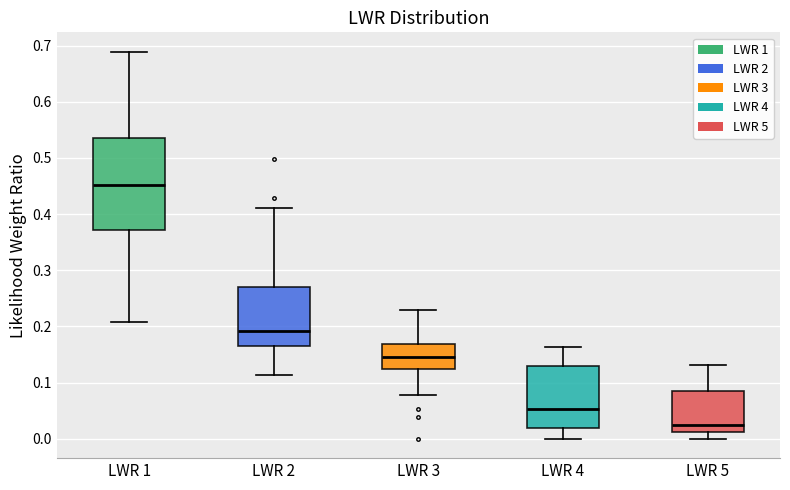

Reading left to right, transcribe this box plot: for each box, give where its median line is, the range the box spans, and where its two whiskers end, as read against the y-axis. The values are not printed on the chart, so give them approximately, as read against the axis.

LWR 1: median 0.45, box 0.37 to 0.53, whiskers 0.21 to 0.69
LWR 2: median 0.19, box 0.17 to 0.27, whiskers 0.11 to 0.41
LWR 3: median 0.14, box 0.12 to 0.17, whiskers 0.08 to 0.23
LWR 4: median 0.05, box 0.02 to 0.13, whiskers 0.00 to 0.16
LWR 5: median 0.02, box 0.01 to 0.08, whiskers 0.00 to 0.13